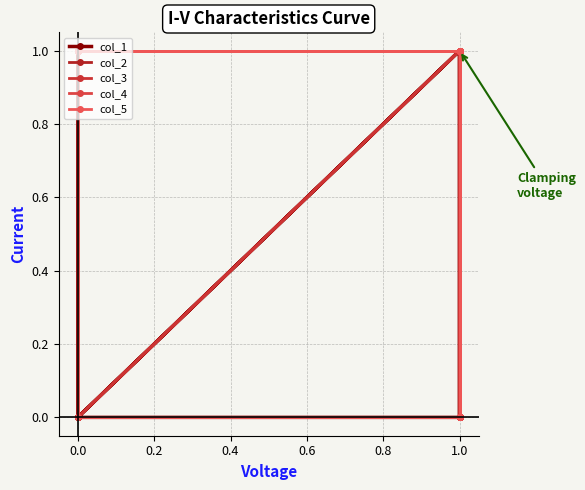

How many intersections are there between col_2 and col_1?

1